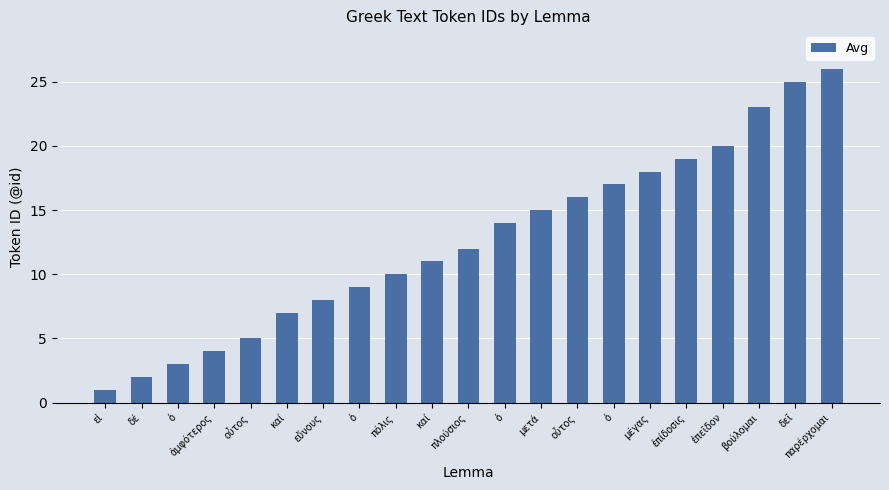

What is the sum of all values?

265